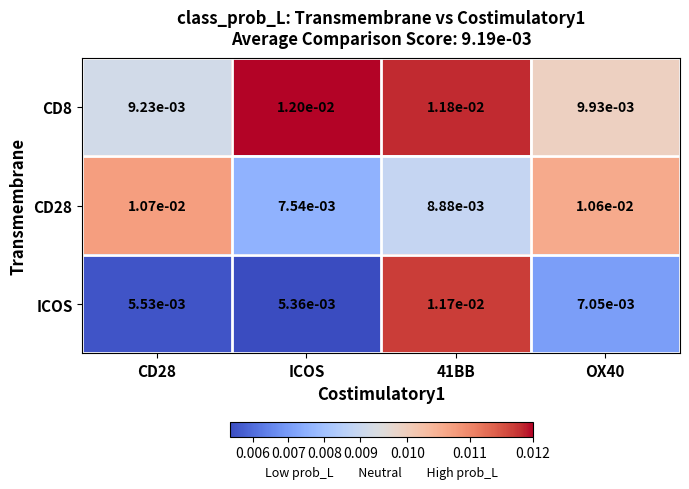

Which category has the lowest value across all series?

ICOS